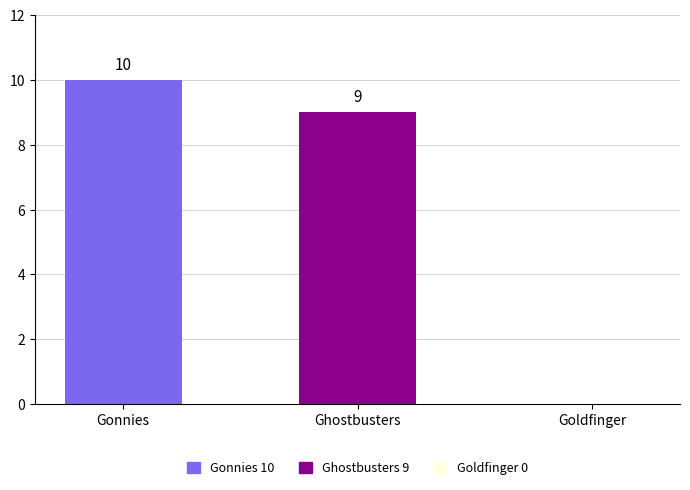

Is it true that the value at Ghostbusters is 13?

False